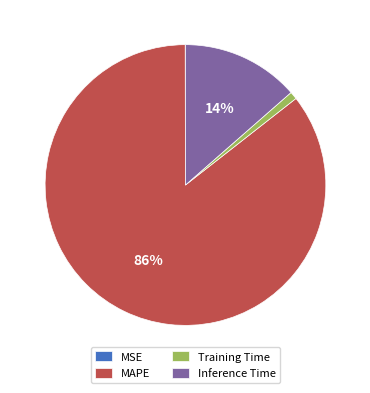

To the nearest percent, what is the average slice percentage?

25%